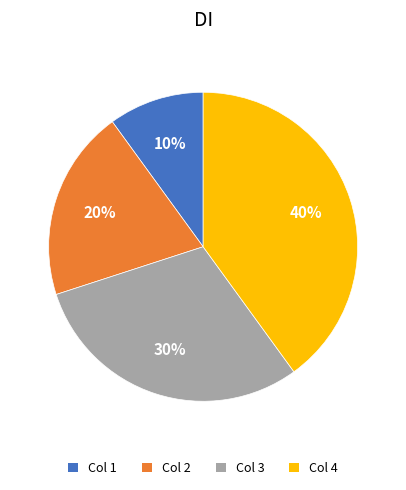

Does any single category account for the majority?

No